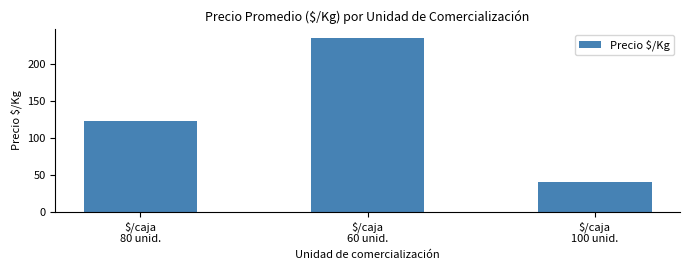

Which label corresponds to the smallest value in the chart?

$/caja
100 unid.